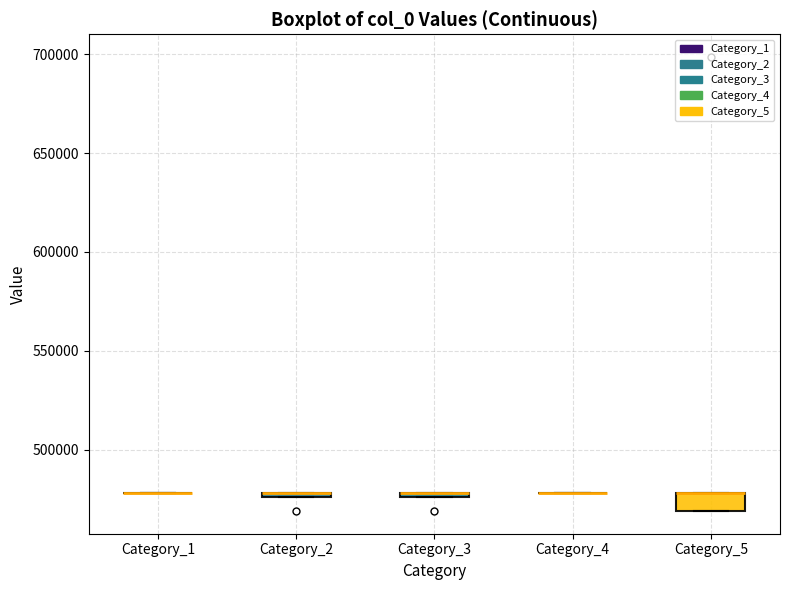

Comparing the boxes themselves (not the whiskers), which one is the tallest?

Category_5